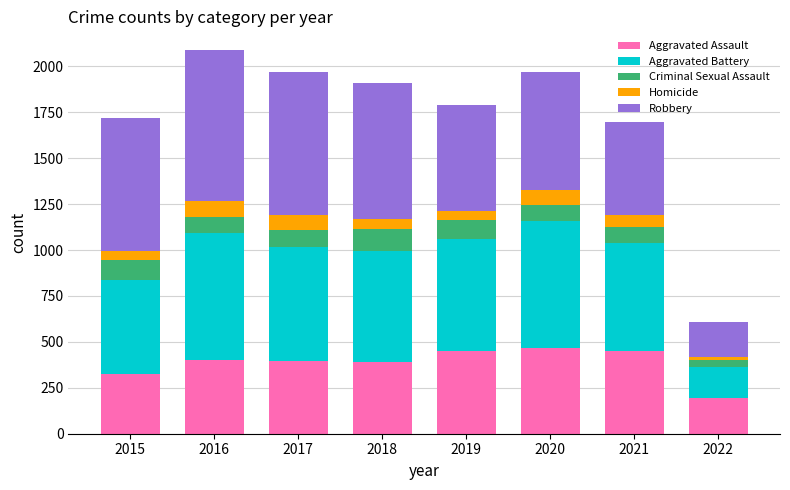

What is the highest value of the Aggravated Assault series?

468